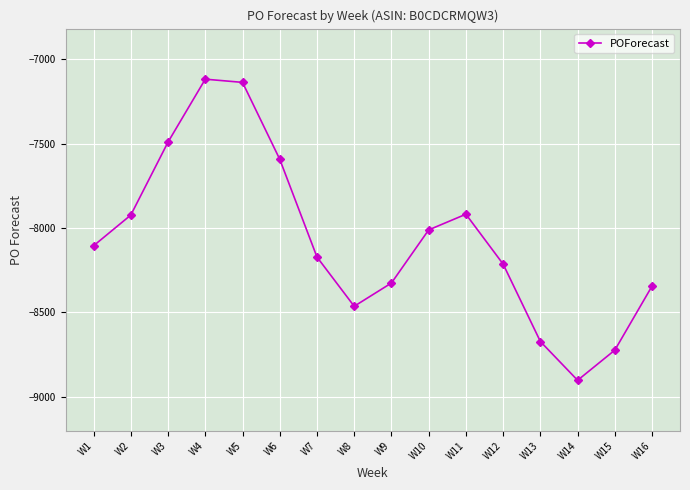

Is it true that the value at W6 is -7592?

True